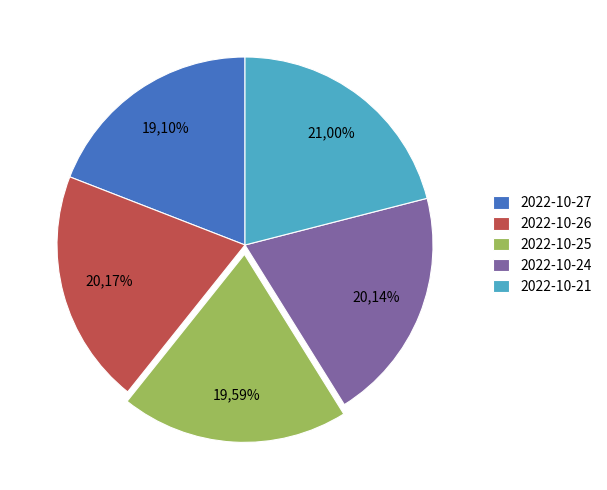

Rank the categories by value from lowest to highest.

2022-10-27, 2022-10-25, 2022-10-24, 2022-10-26, 2022-10-21